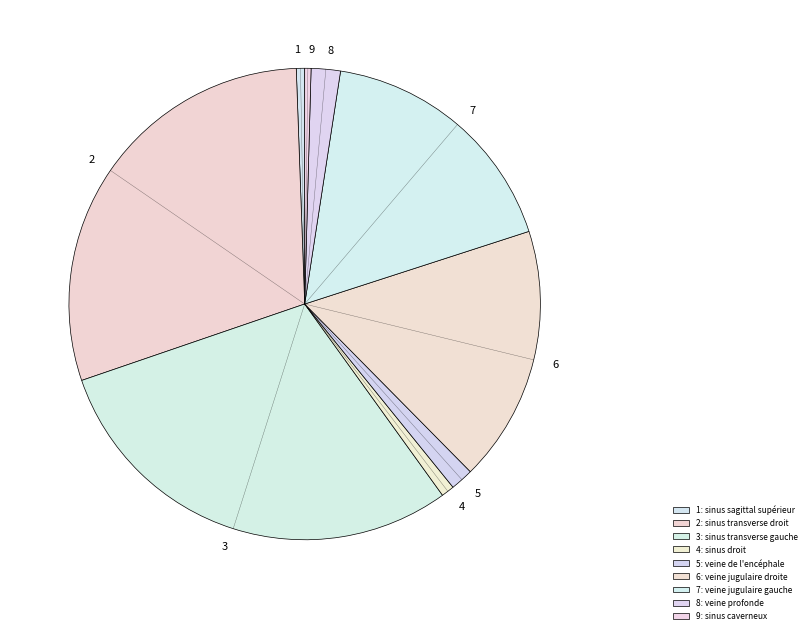

Is there a majority slice in this chart?

No